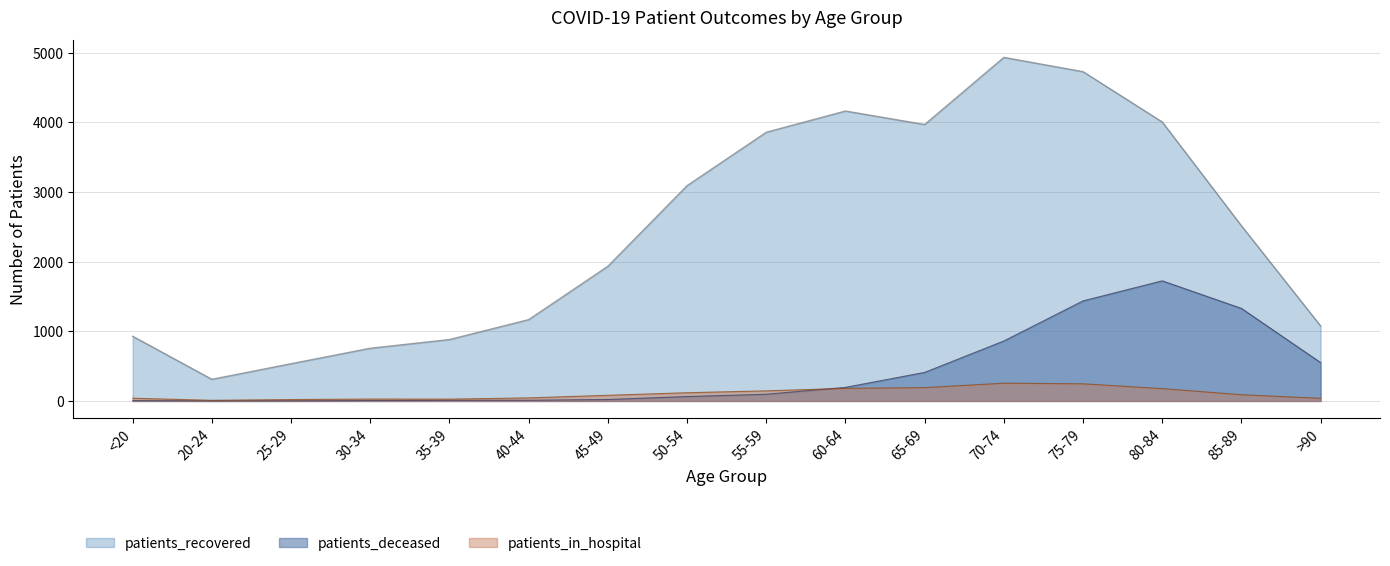

How many lines are shown in the chart?

3